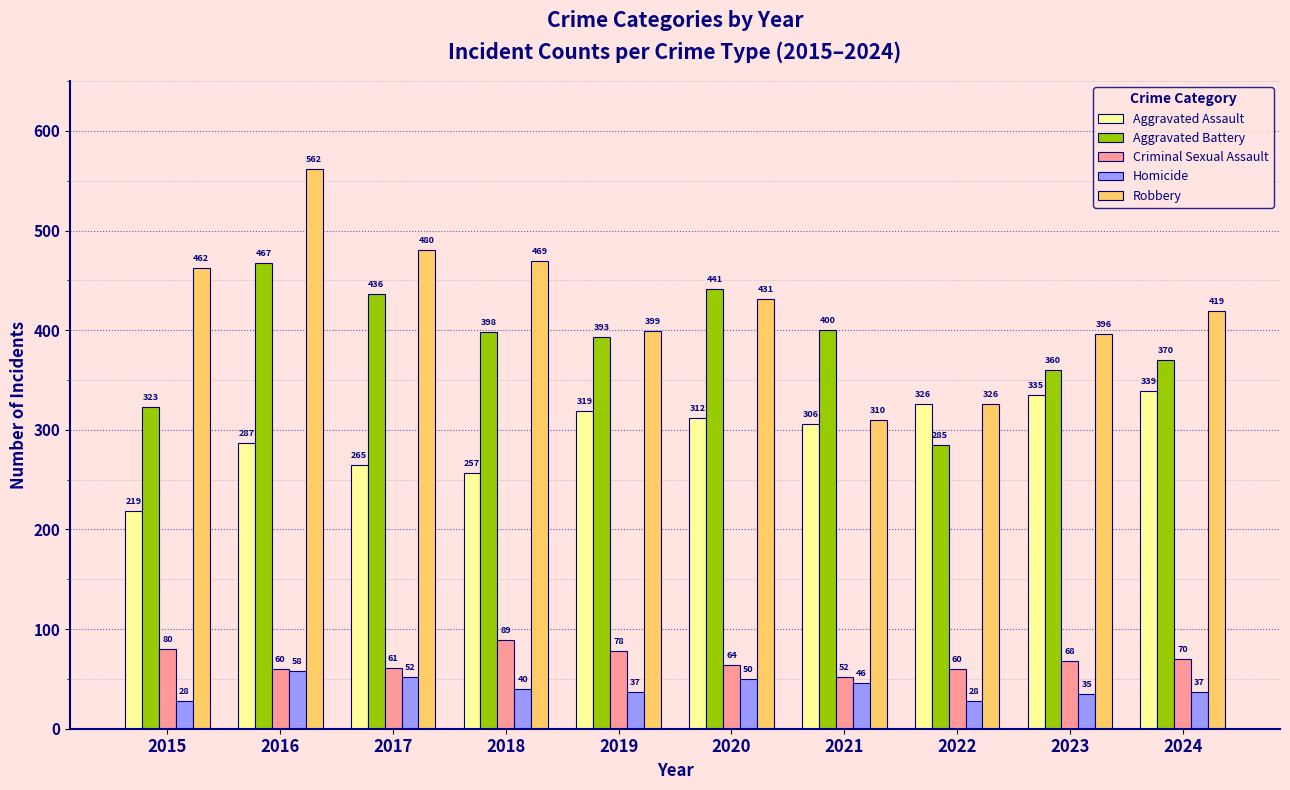

At how many categories does at least one series exceed 501?

1